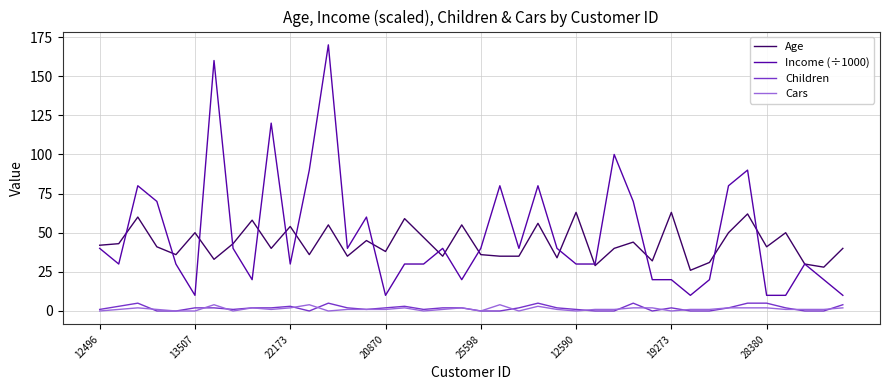

Count the Children values in the range 0 to 3.

33